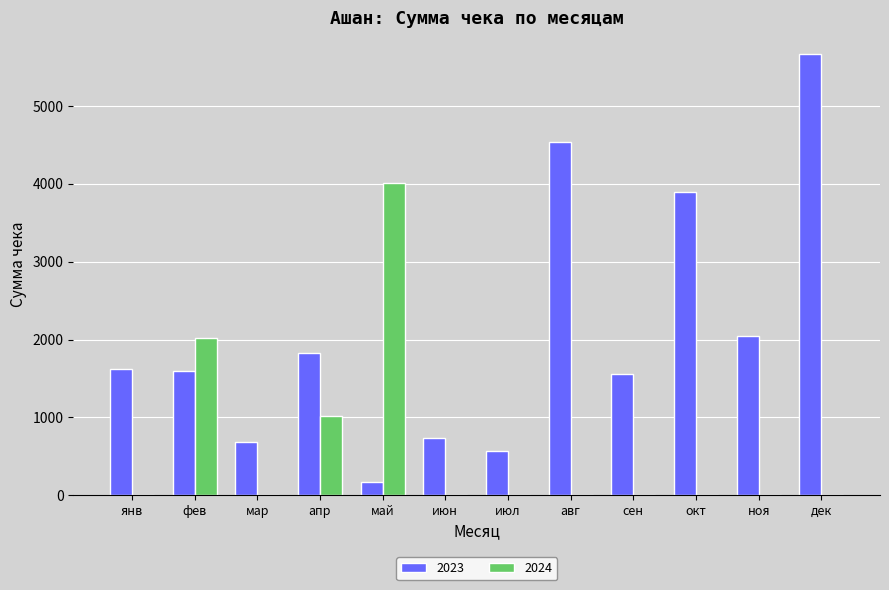

Which category has the highest value in the 2024 series?

май